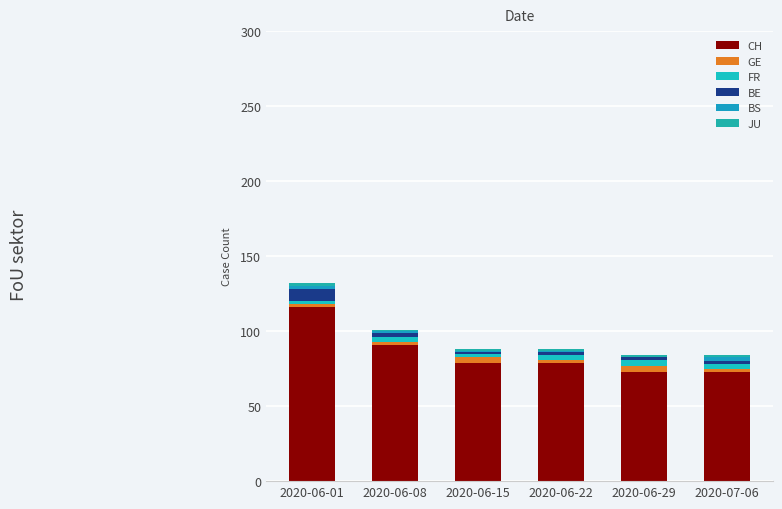

Are the bars grouped side by side (vs. stacked)?

No